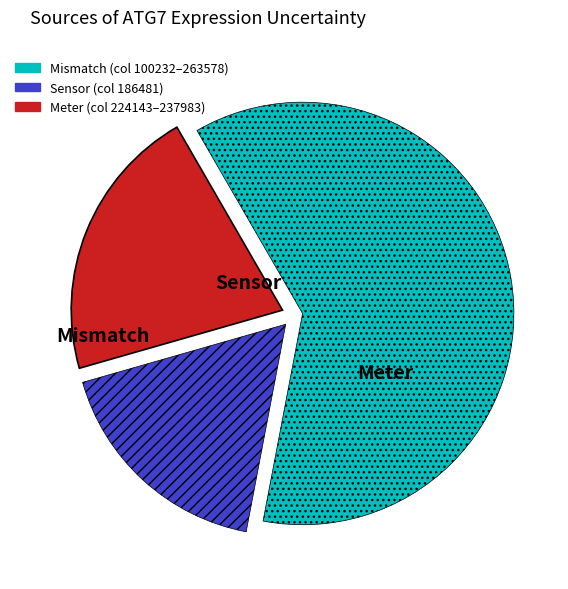

Is there any slice that represents more than half of the pie?

Yes